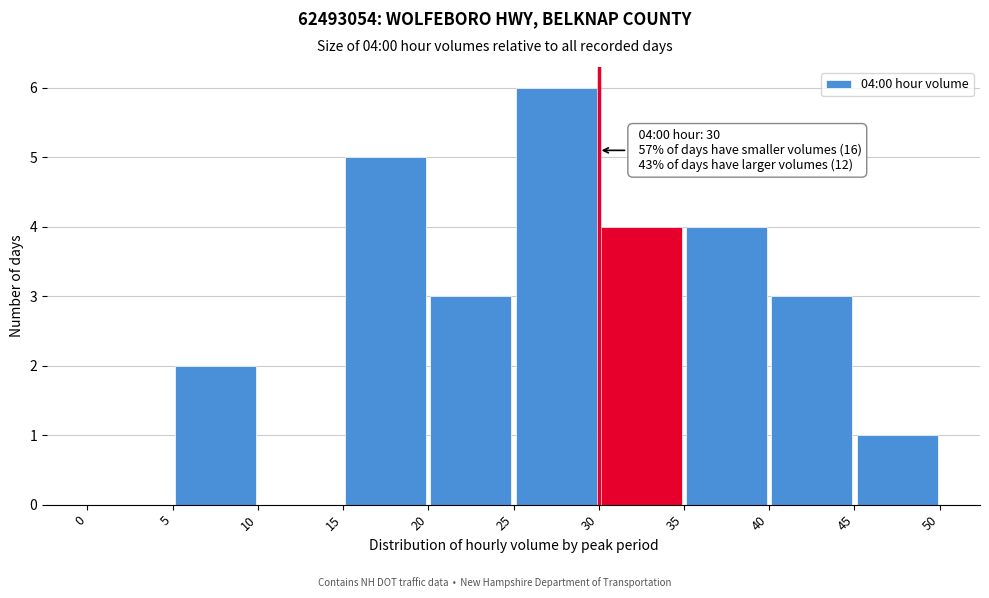

Over which range of the x-axis is the bar tallest?

25 to 30